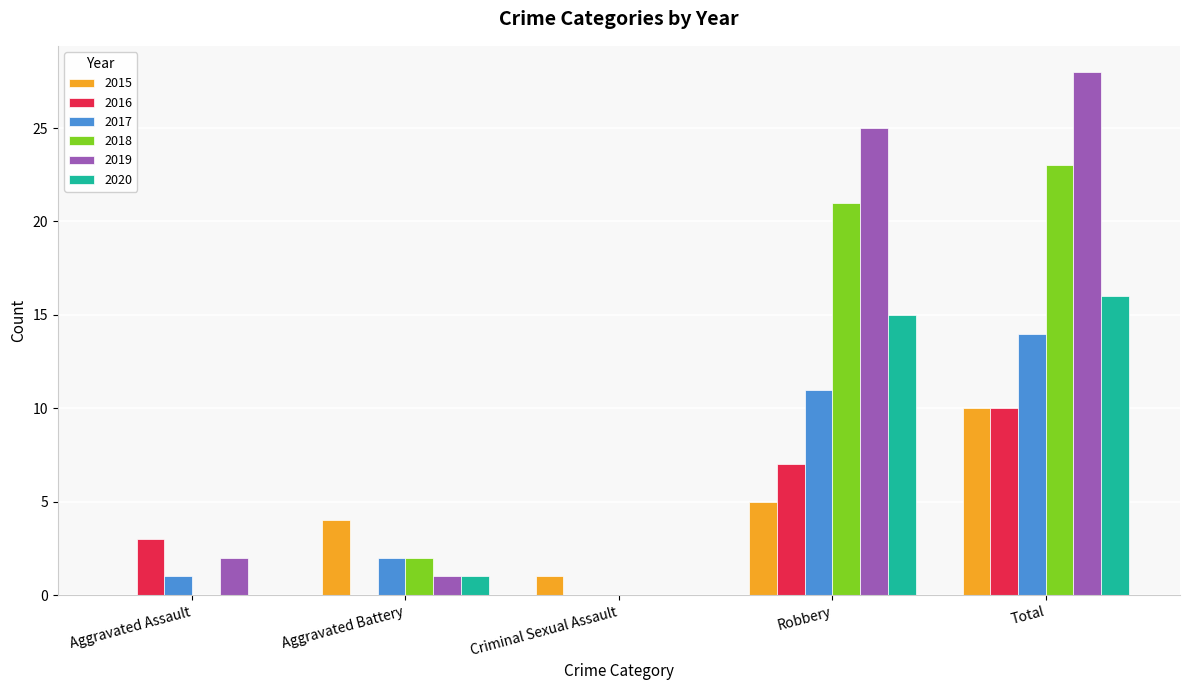

Which series has the widest spread of values?

2019